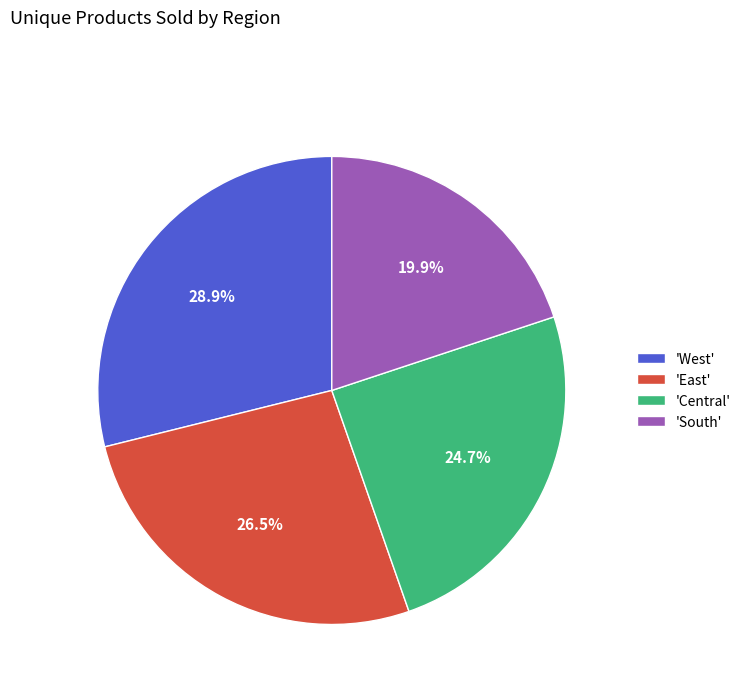

How many slices are in this pie chart?

4